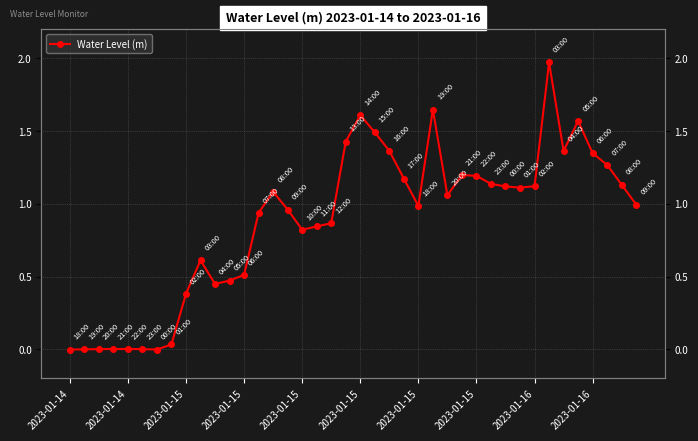

Between 21 and 33, which is larger?

33